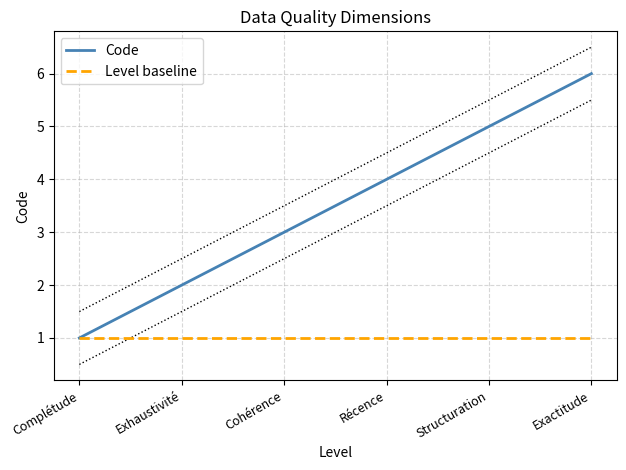

Does the chart have visible grid lines?

Yes